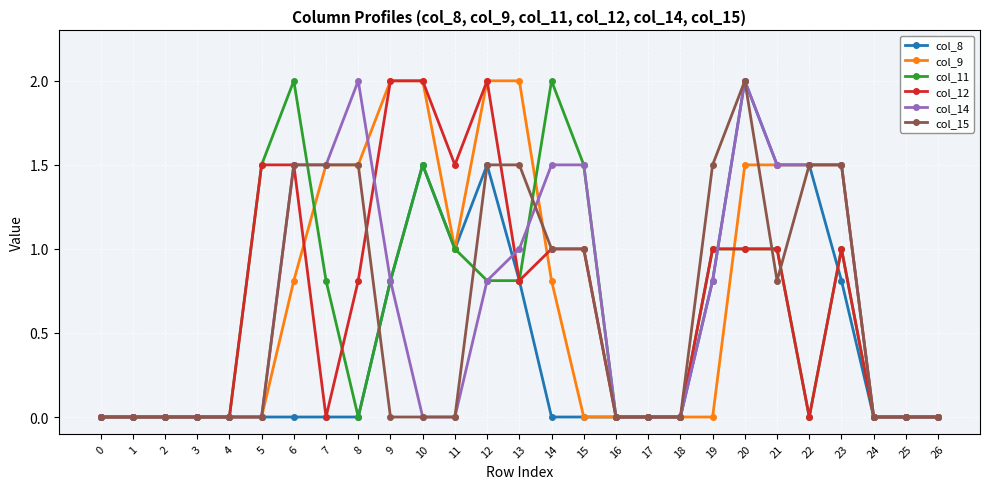

How many data points does each series have?

27